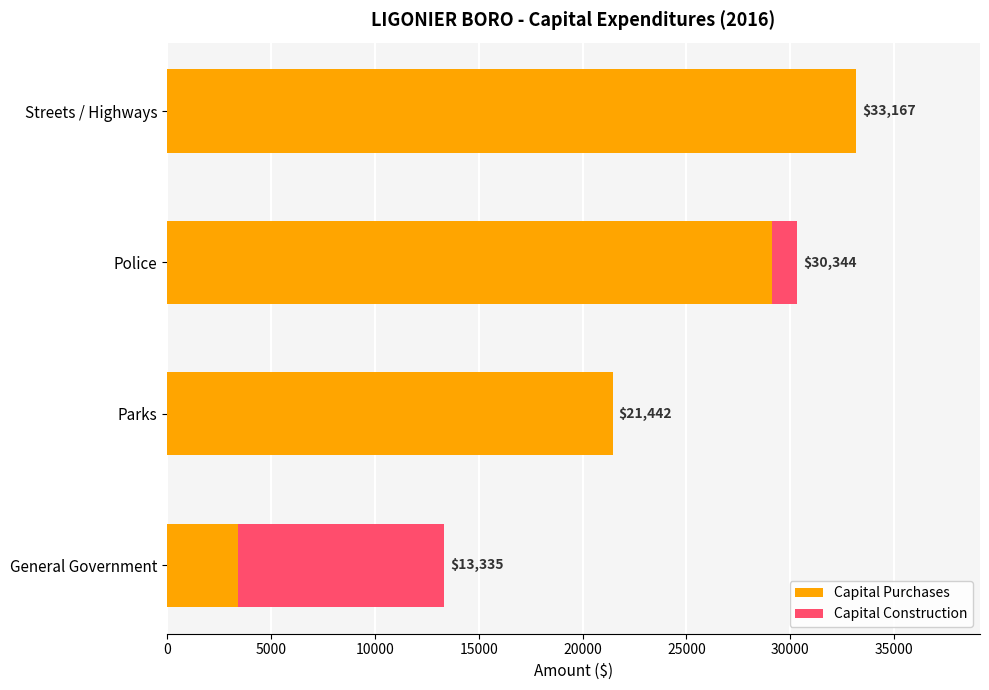

At which category is the sum across all series the highest?

Streets / Highways